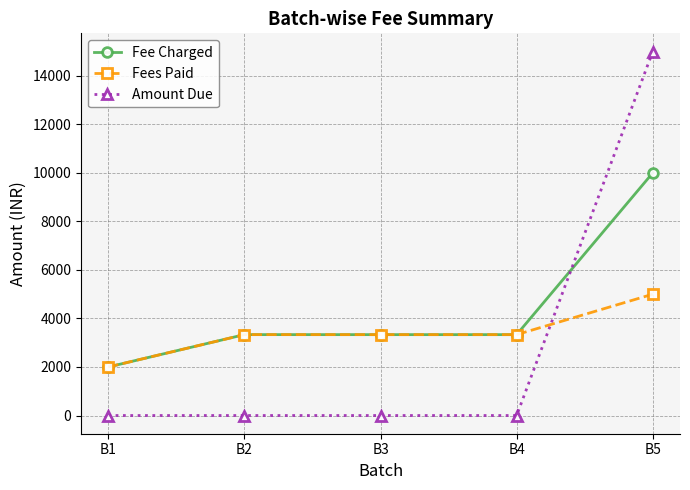

What are all the series names shown in the legend?

Fee Charged, Fees Paid, Amount Due